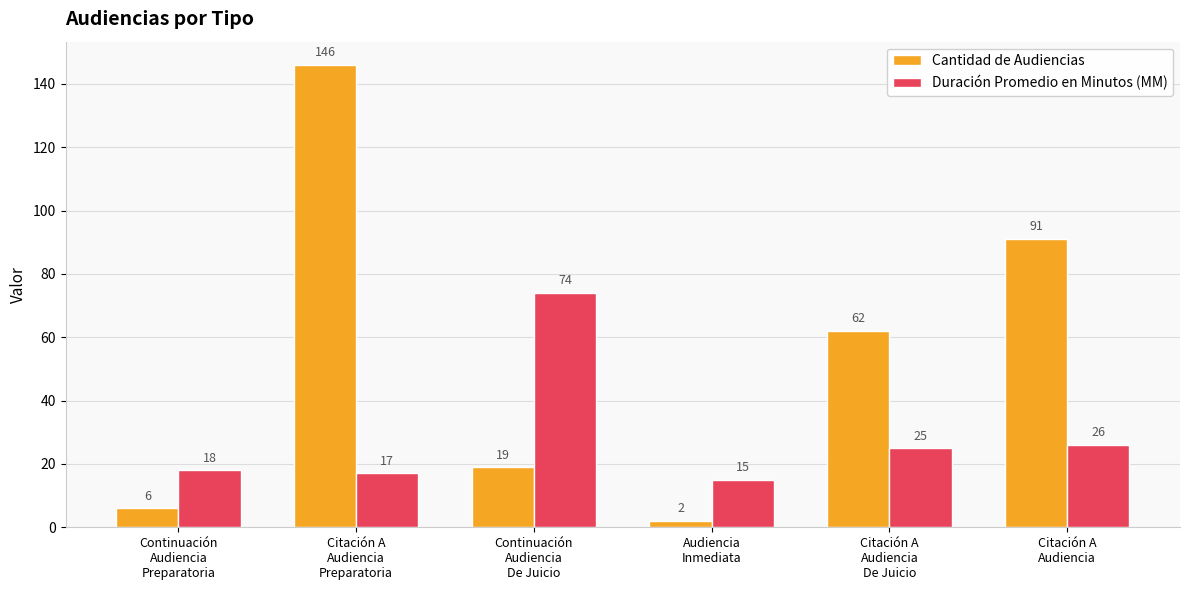

Which series has the largest total across all categories?

Cantidad de Audiencias